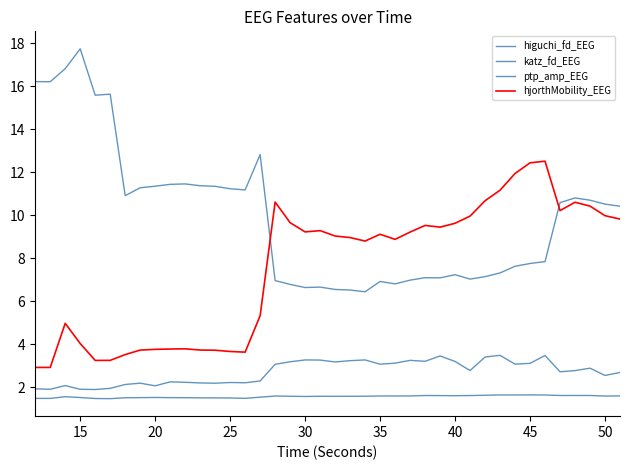

How many lines are shown in the chart?

4